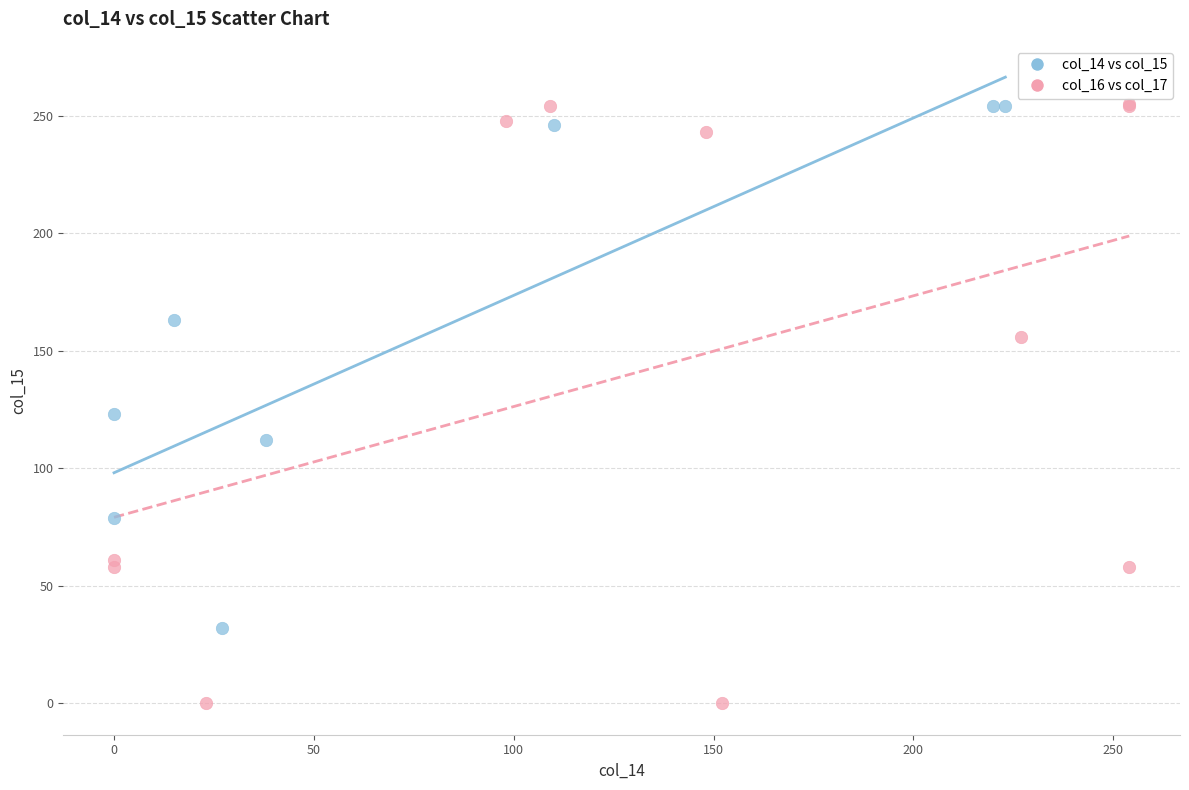

Which series contains the lowest Y value?

col_16 vs col_17